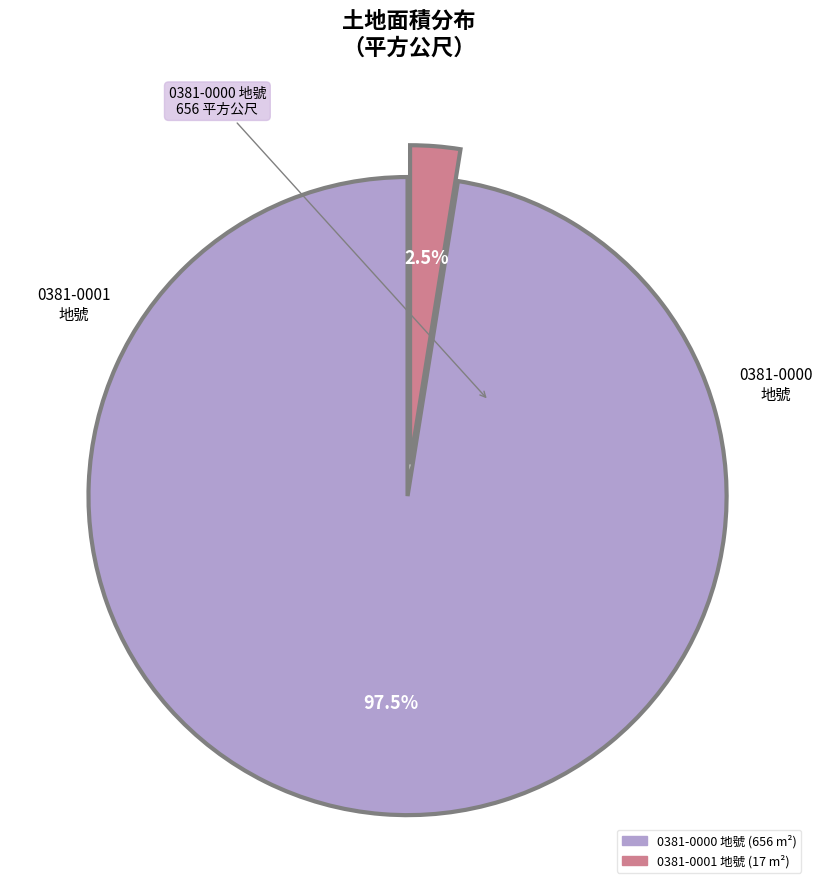

Does any single category account for the majority?

Yes